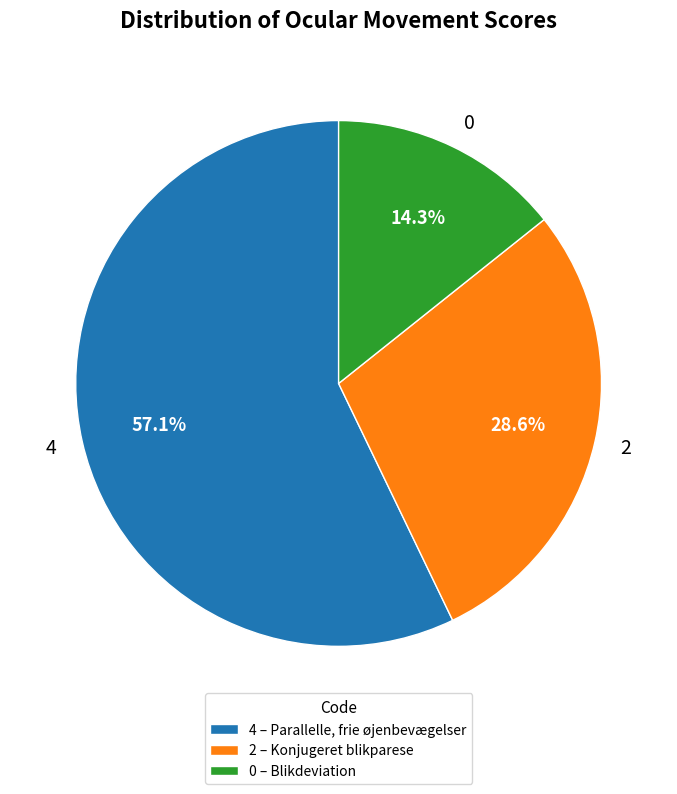

Does 4 represent more than half of the total?

Yes